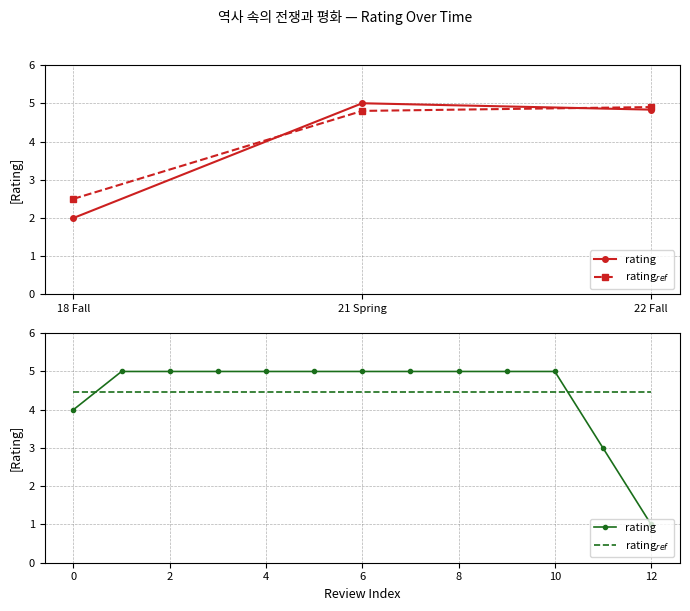

Between 2 and 6, which series saw the biggest shift?

rating